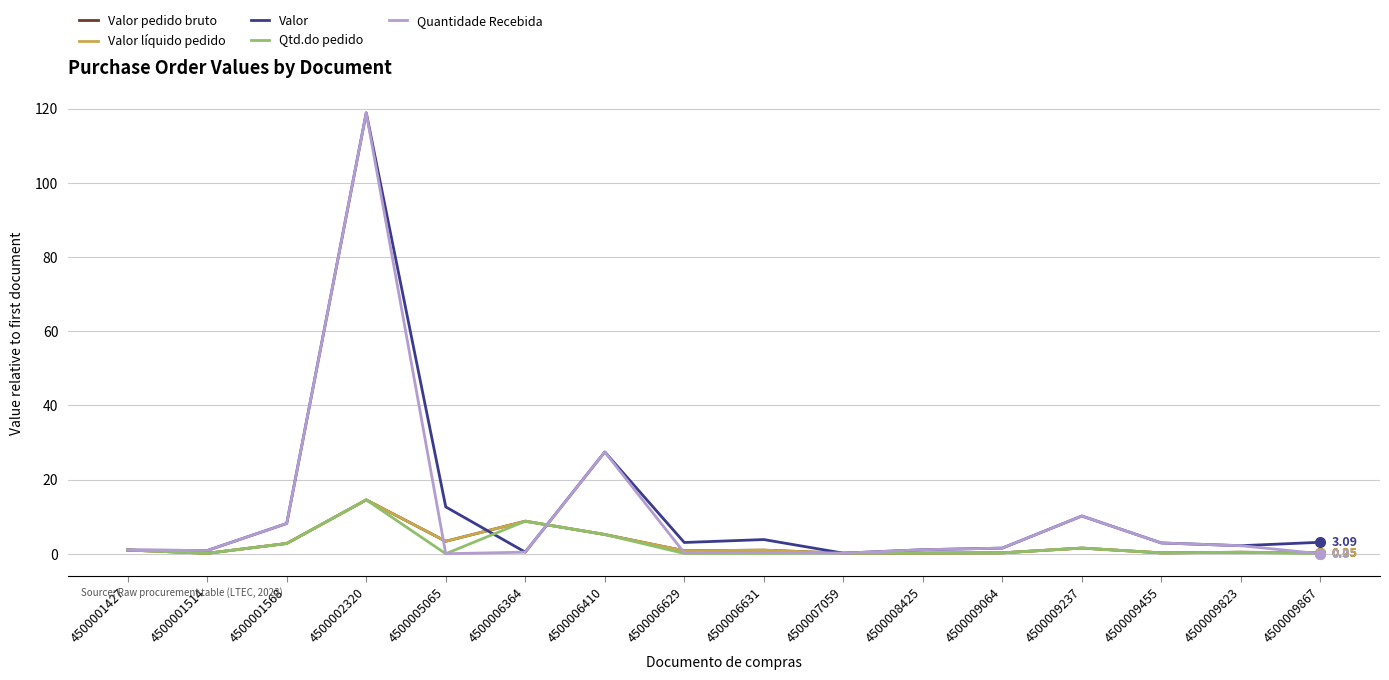

Does the chart display data point markers on the line(s)?

No